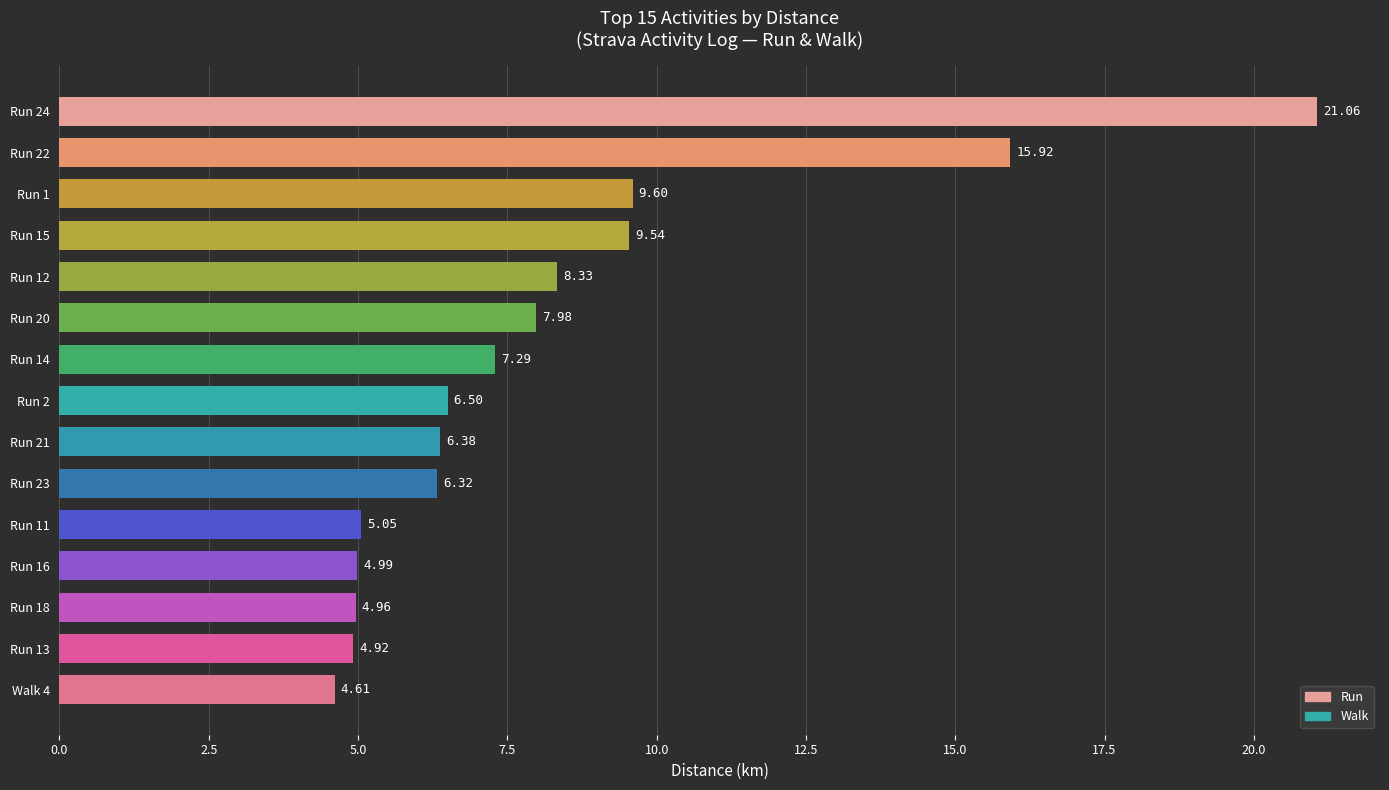

Rank the categories by value from lowest to highest.

Walk 4, Run 13, Run 18, Run 16, Run 11, Run 23, Run 21, Run 2, Run 14, Run 20, Run 12, Run 15, Run 1, Run 22, Run 24